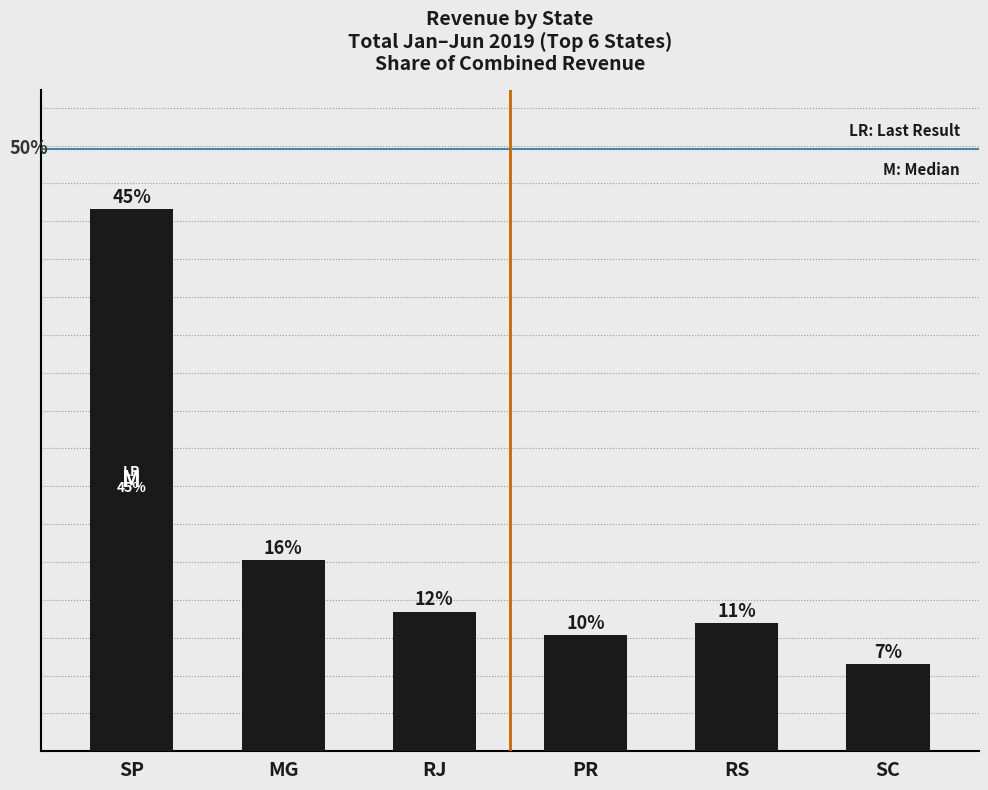

What is the difference between the second highest and second lowest values?

9.9